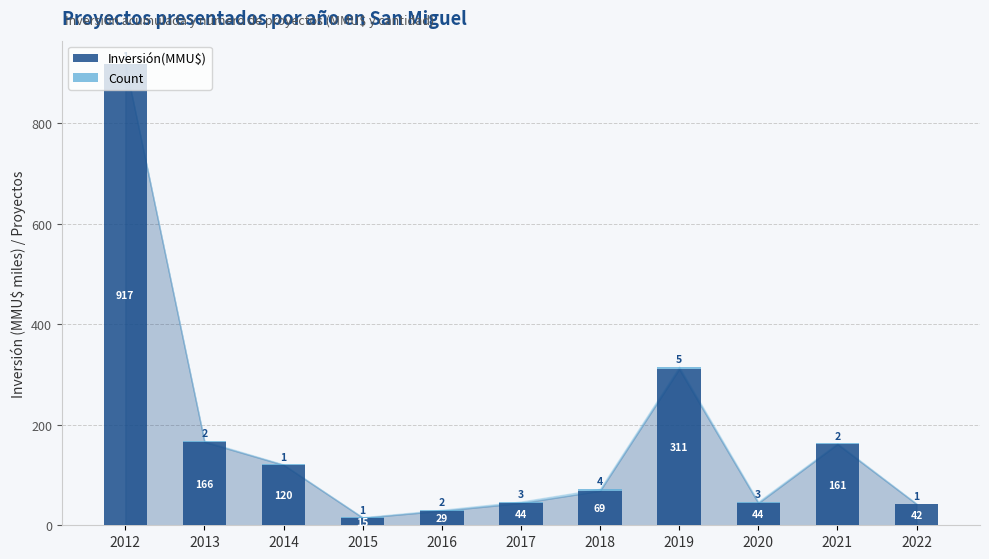

Read the Inversión(MMU$) value at 2015.

15.0